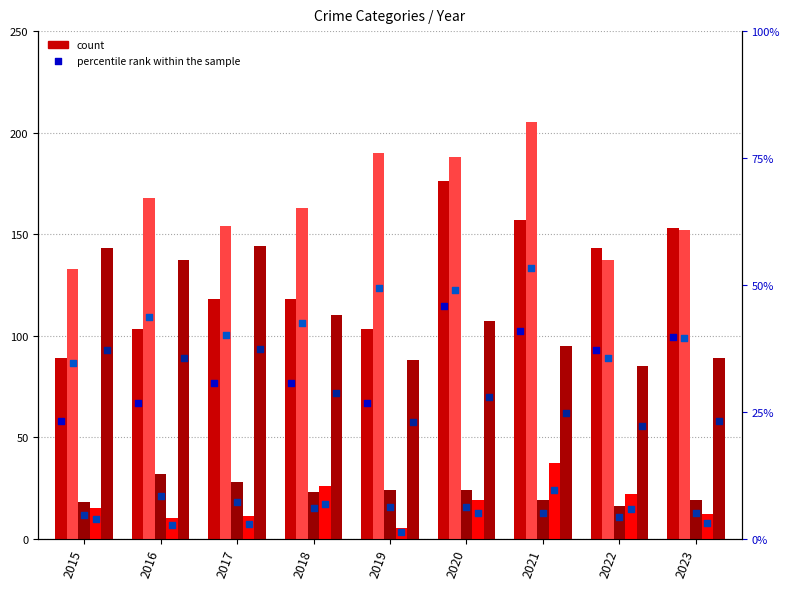

What is the total value across all series at 2021?

424.8